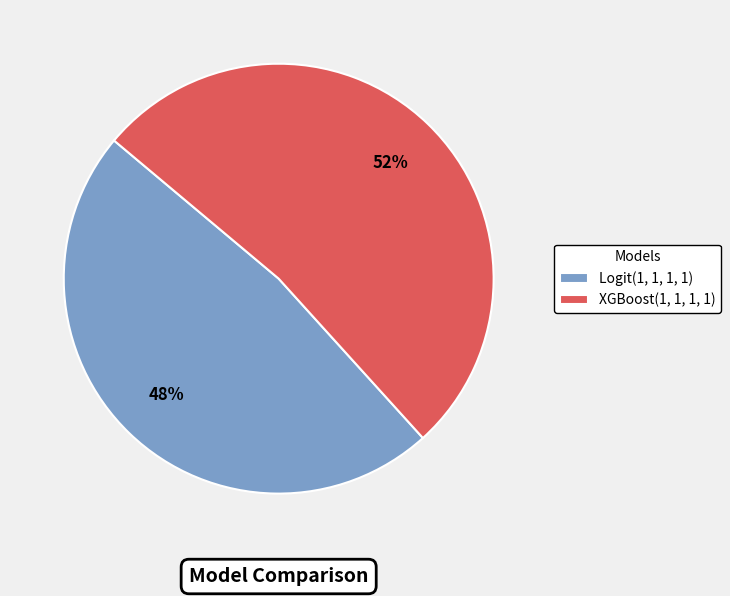

What is the smallest slice in the pie chart?

Logit(1, 1, 1, 1)